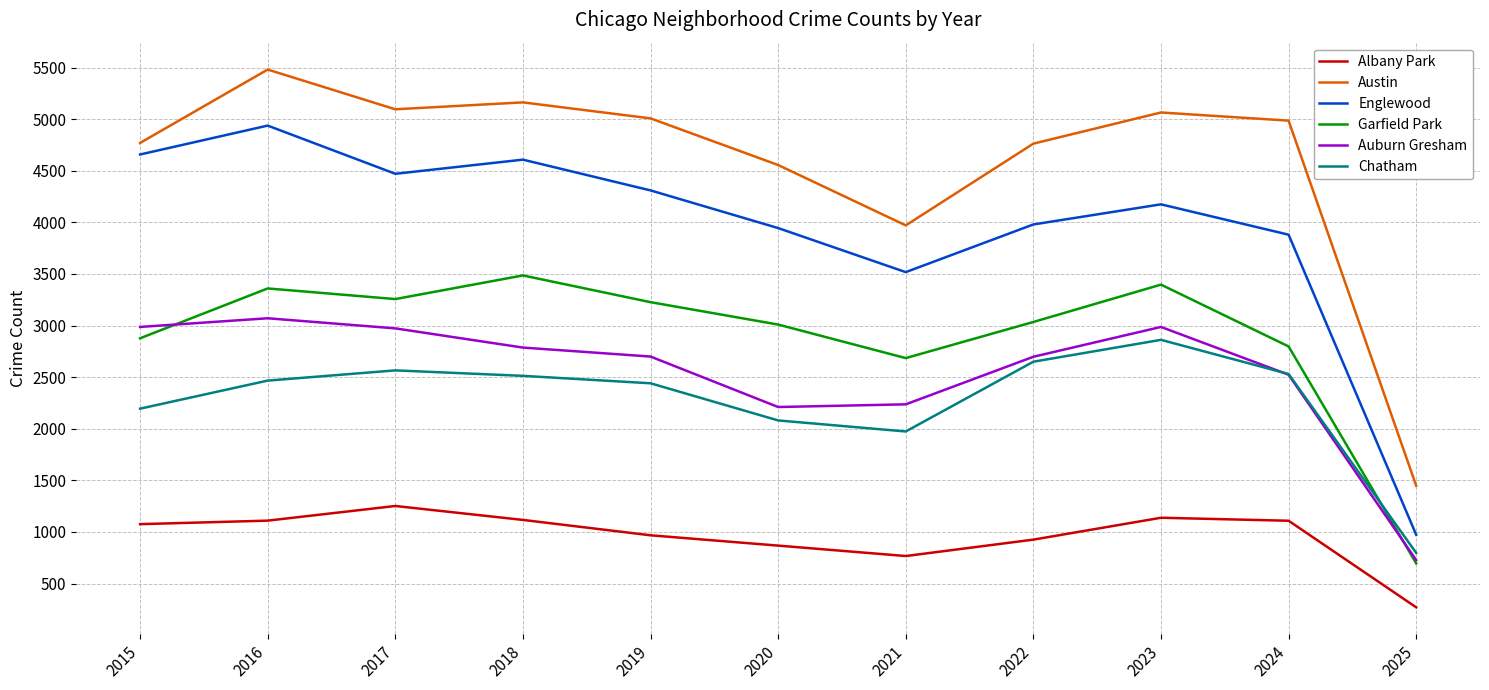

Is it true that Austin equals 7406 at 2019?

False